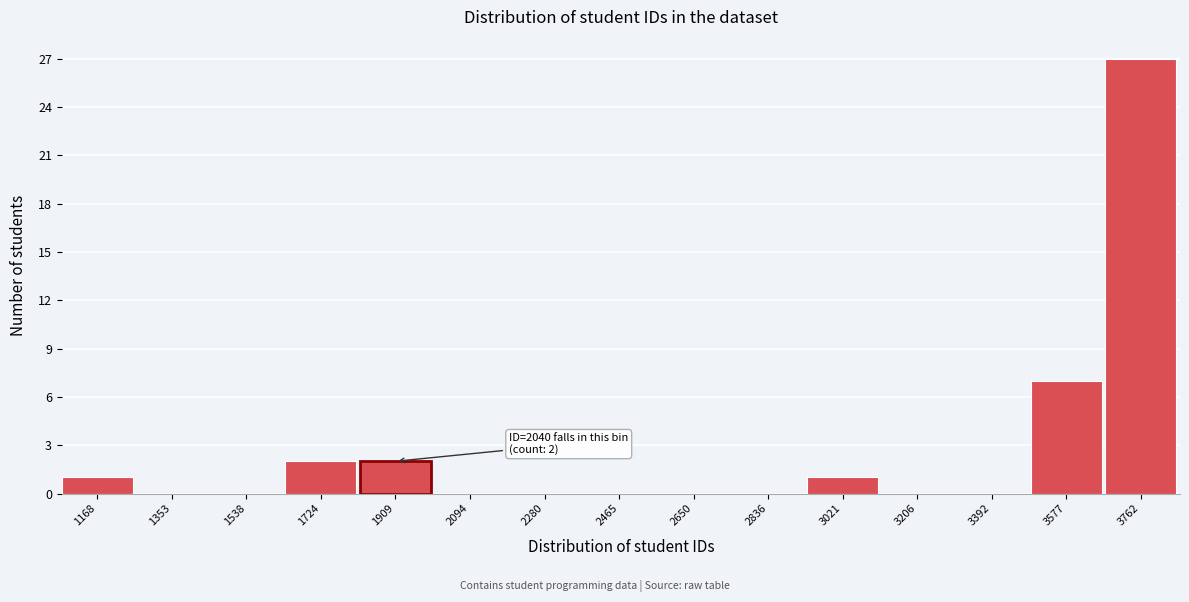

Reading right to left, list all the values displayed in this chart.

3762=27	3577=7	3392=0	3206=0	3021=1	2836=0	2650=0	2465=0	2280=0	2094=0	1909=2	1724=2	1538=0	1353=0	1168=1